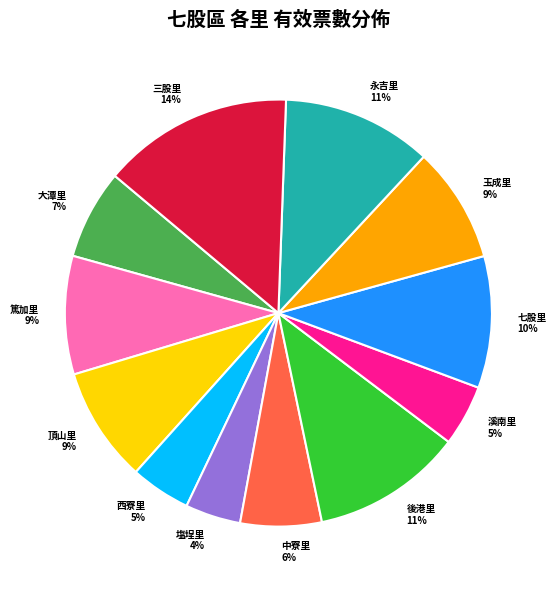

The 篤加里 slice represents 9% of the pie. True or false?

True